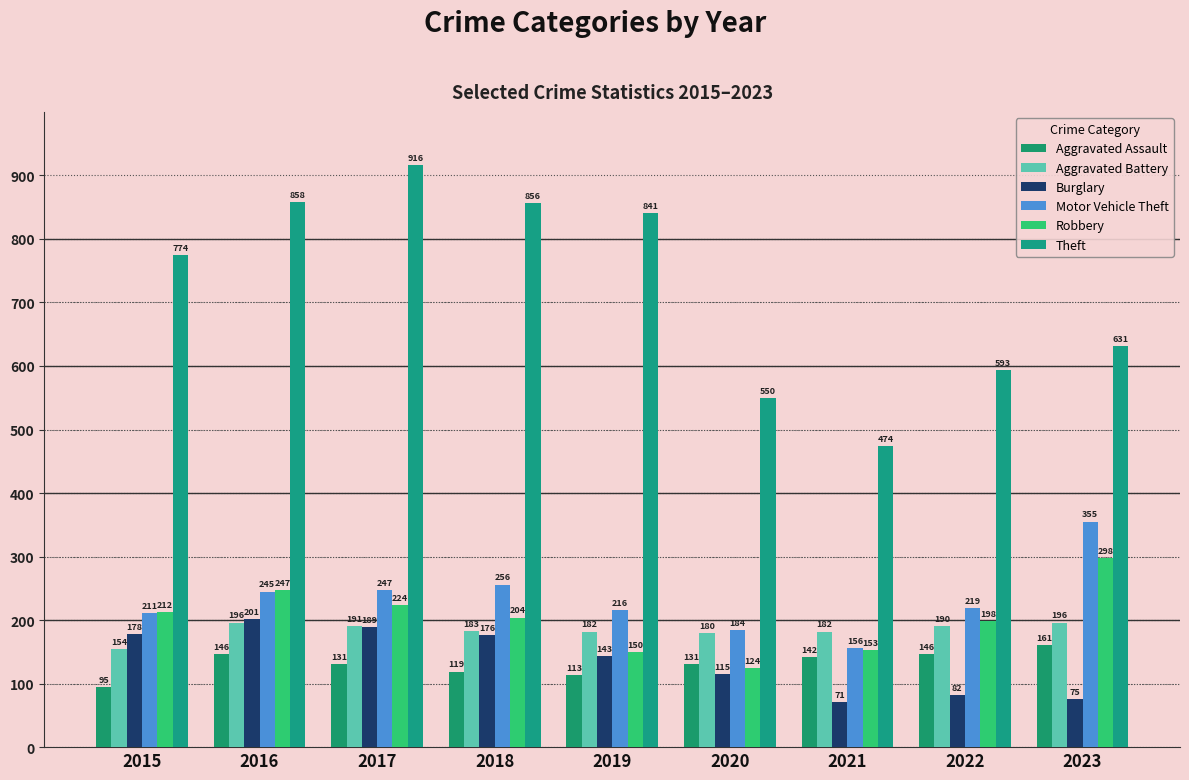

What is the value of the Burglary bar at the 9th from the left?

75